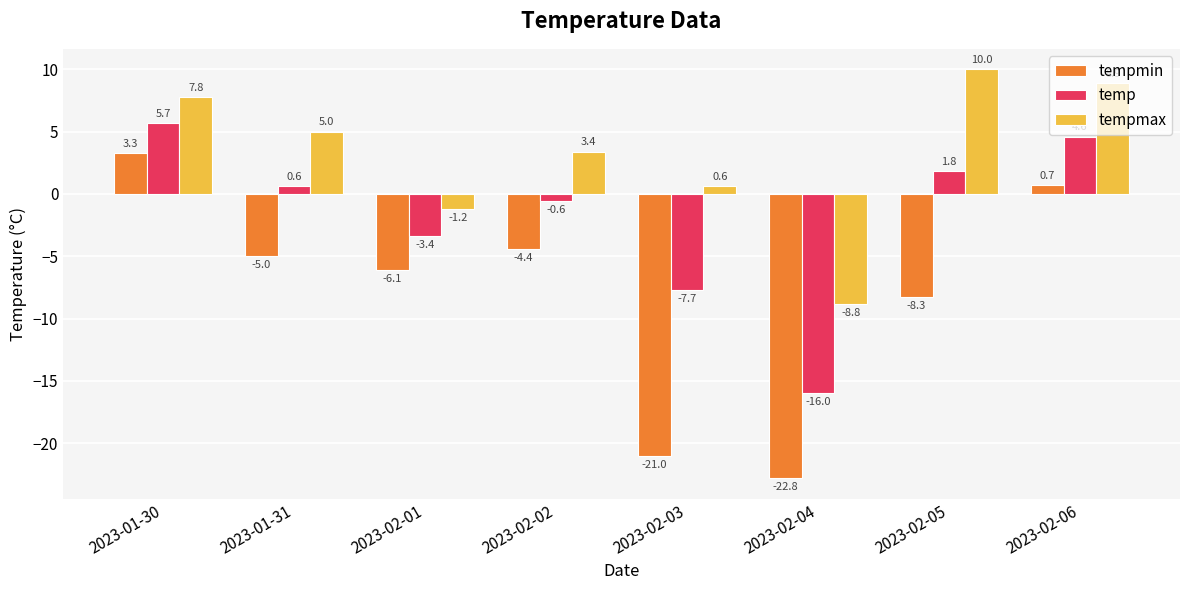

Which series changed the most between 2023-01-30 and 2023-02-04?

tempmin